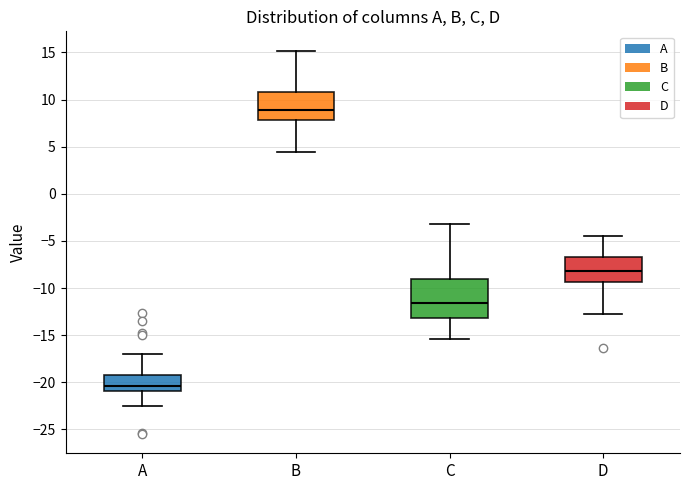

Which box has the highest median line?

B